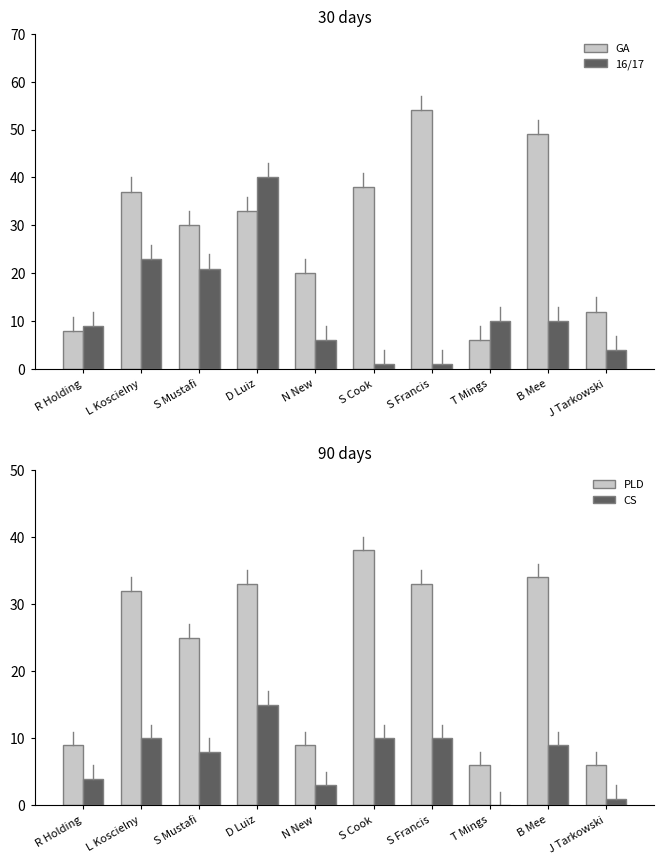

What position from the left is B Mee?

9